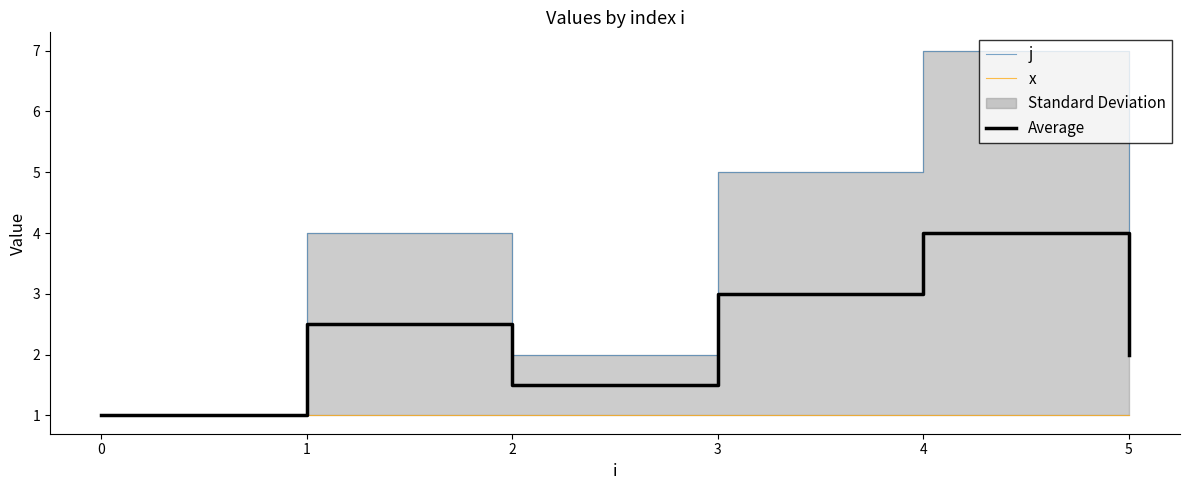

How many interior local valleys does the Average series have?

1